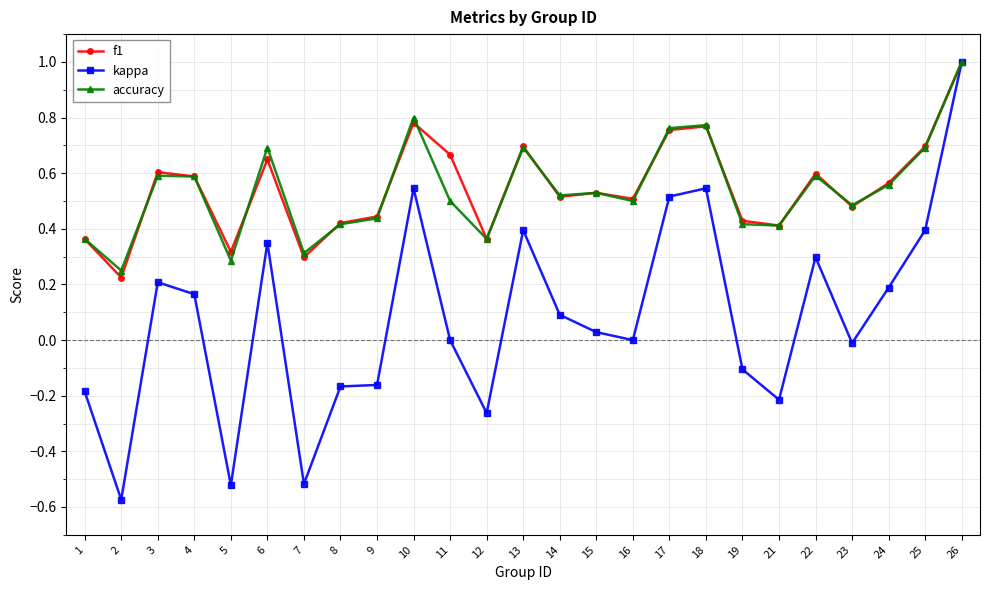

Is this an area chart (filled region under the line)?

No